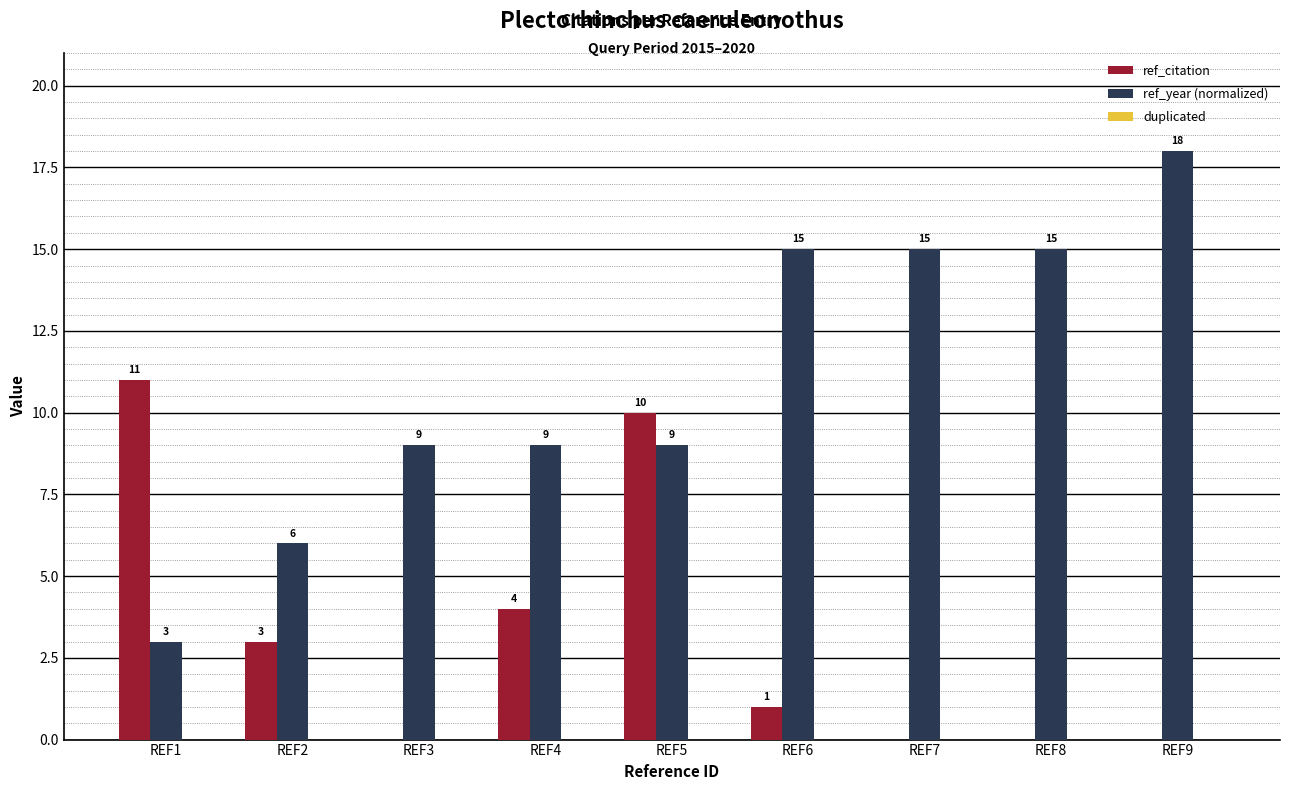

What is the average value of the ref_citation series?

3